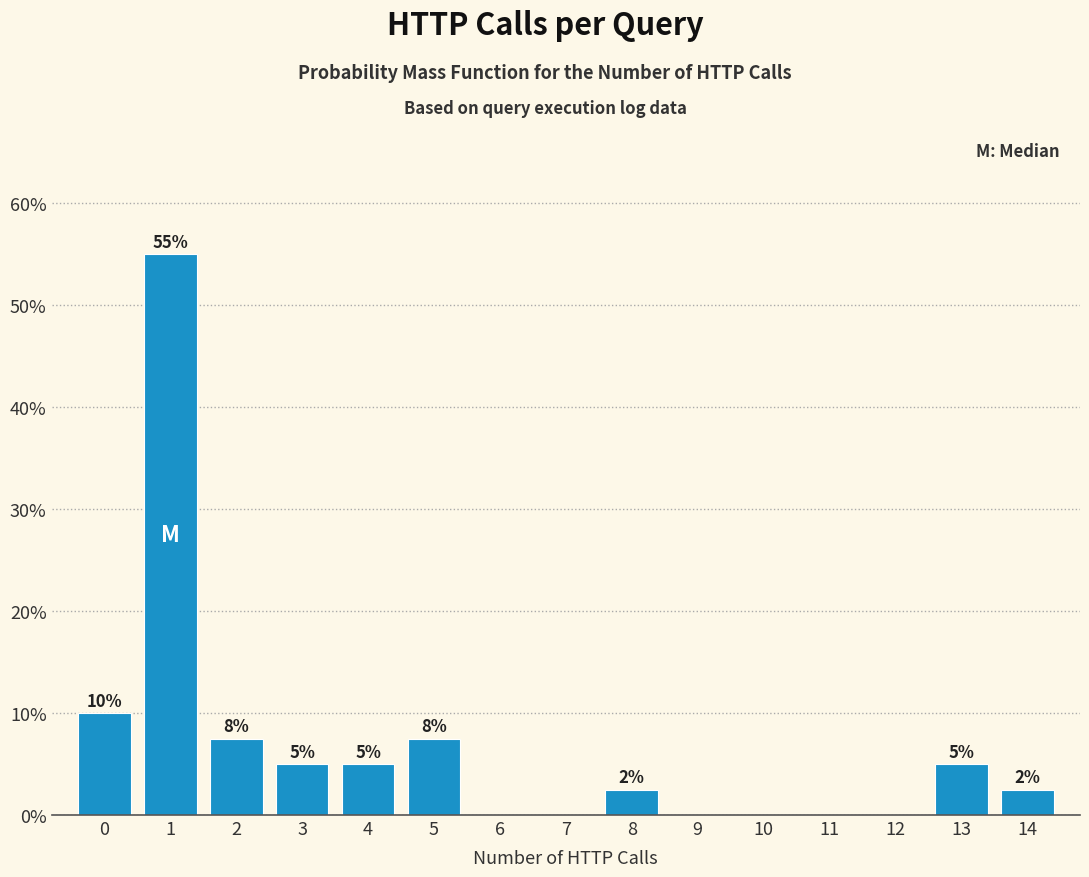

Which range on the x-axis has the tallest bar?

0.5 to 1.5